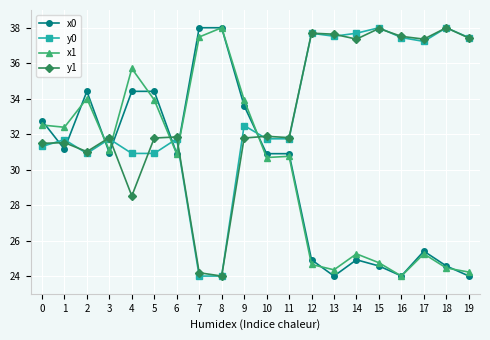

Is it true that y0 equals 7.5 at 7?

False